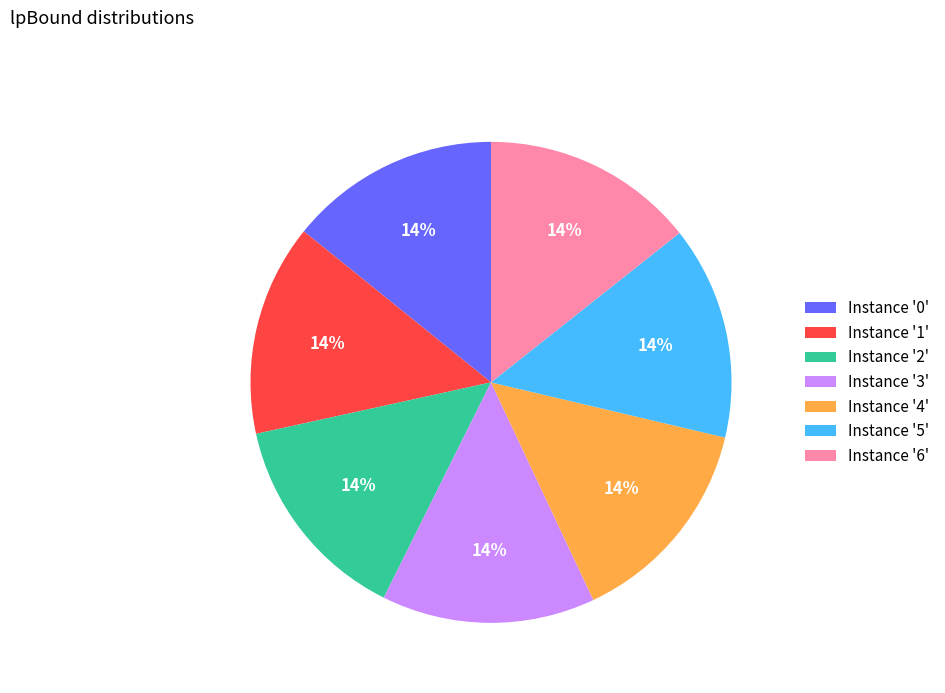

The Instance '5' slice represents 25% of the pie. True or false?

False